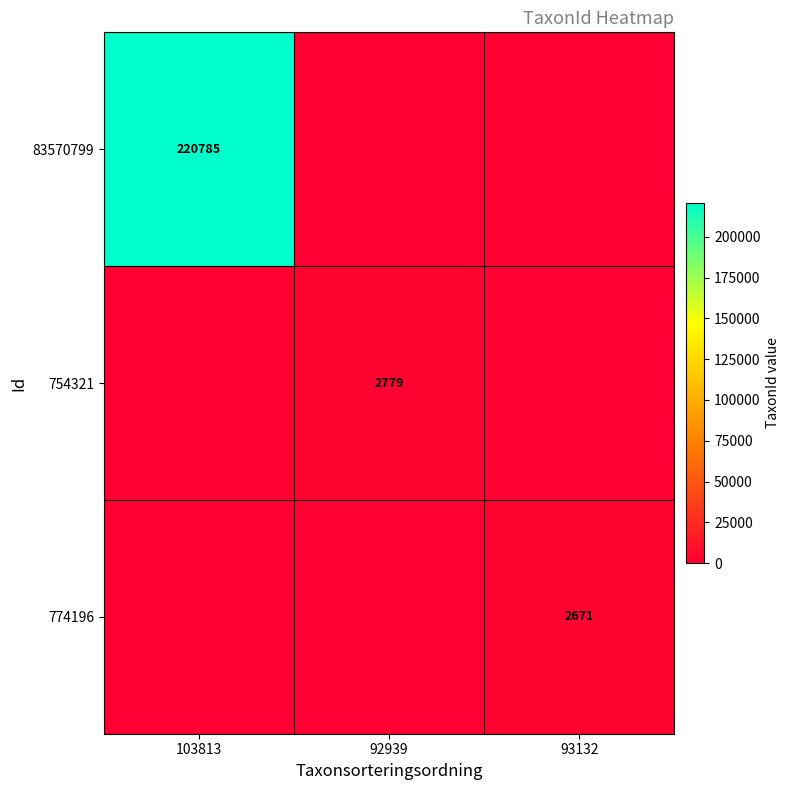

The 774196 series shows 1693 at 93132. True or false?

False